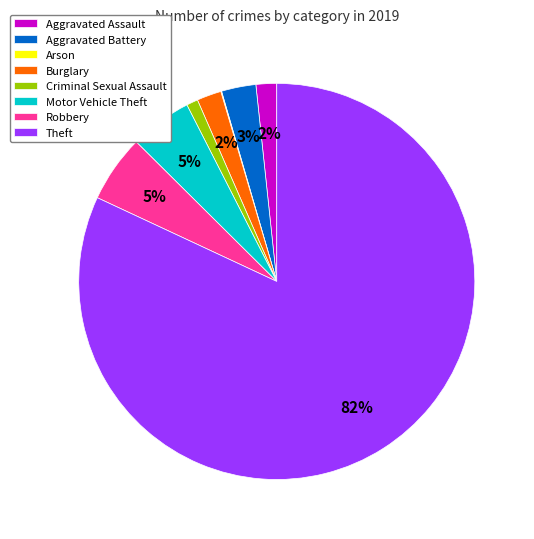

Does Theft account for over 50% of the chart?

Yes